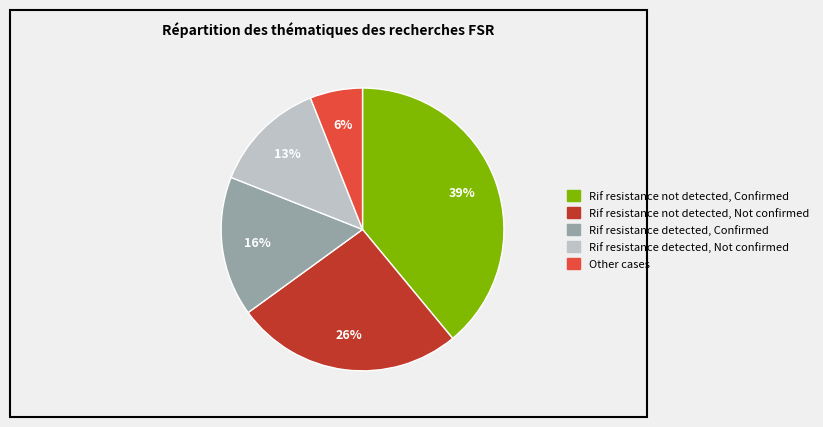

How many segments does this pie chart have?

5